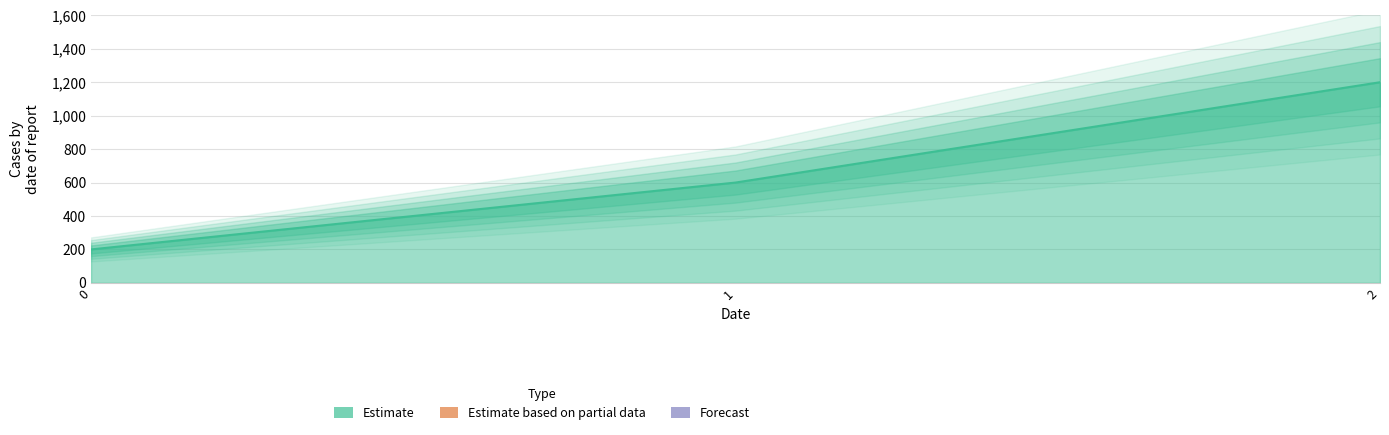

The value of Forecast at 1 is 0. True or false?

True